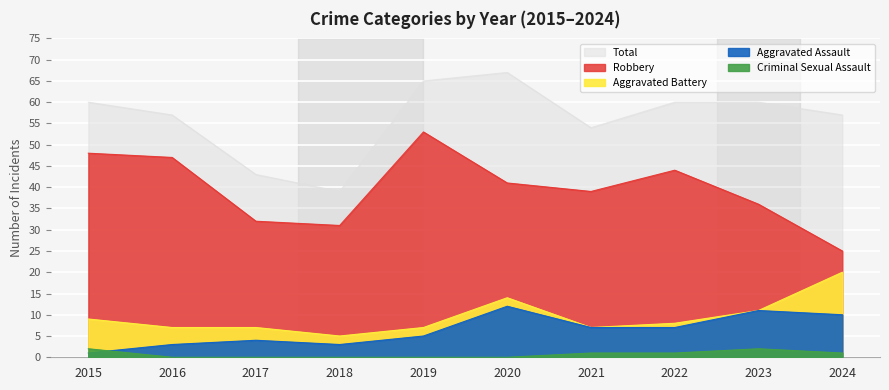

The Total series shows 14 at 2021. True or false?

False